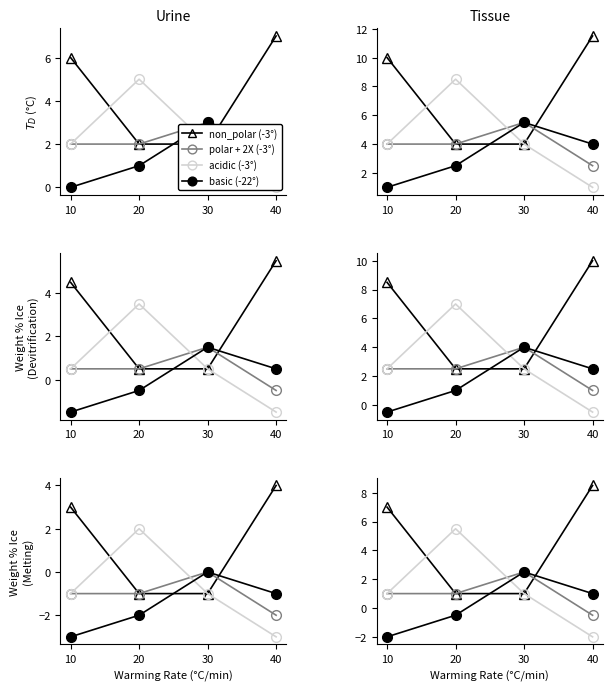

True or false: acidic (-3°) and basic (-22°) cross at least once.

True